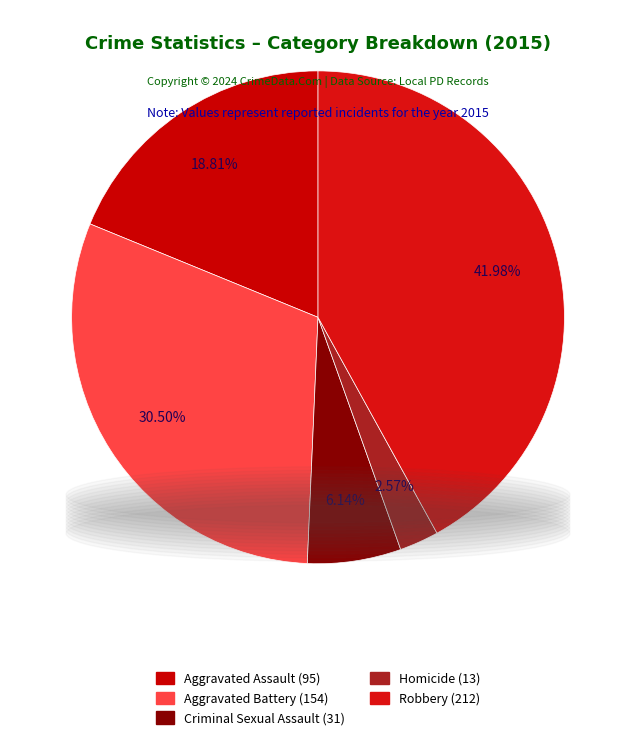

What percentage do Homicide and Aggravated Battery together represent?

33.1%